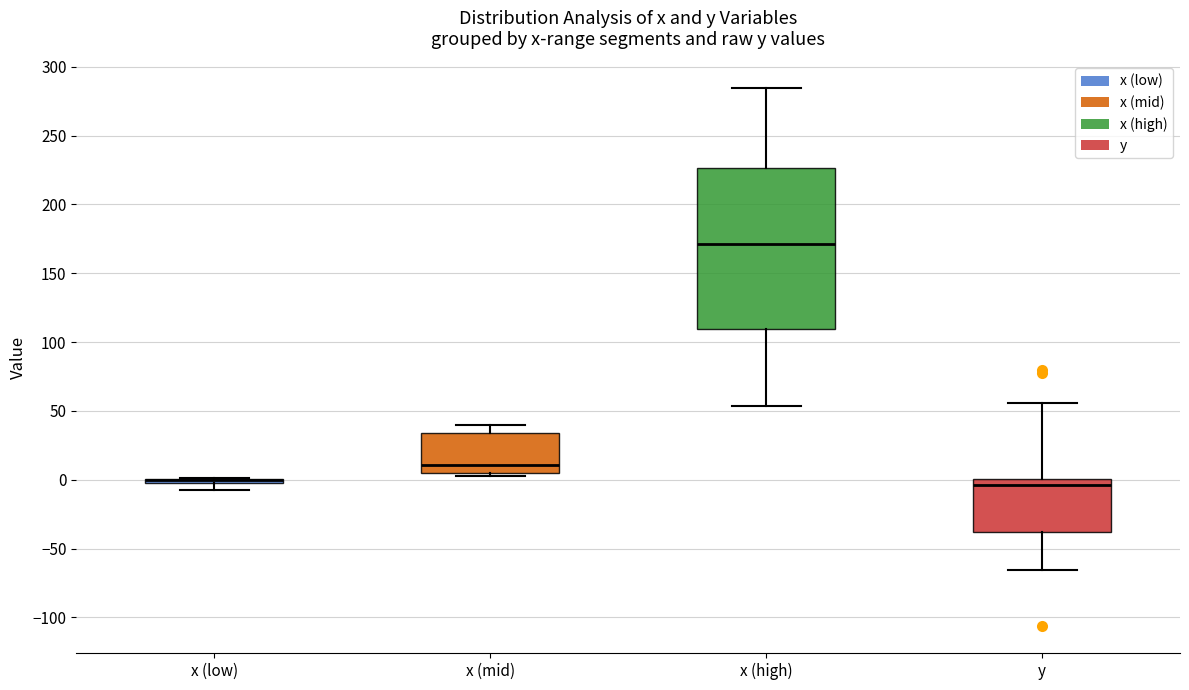

Where does the upper whisker of the box for y end on the y-axis? The values are not printed on the chart, so give them approximately, as read against the axis.

55